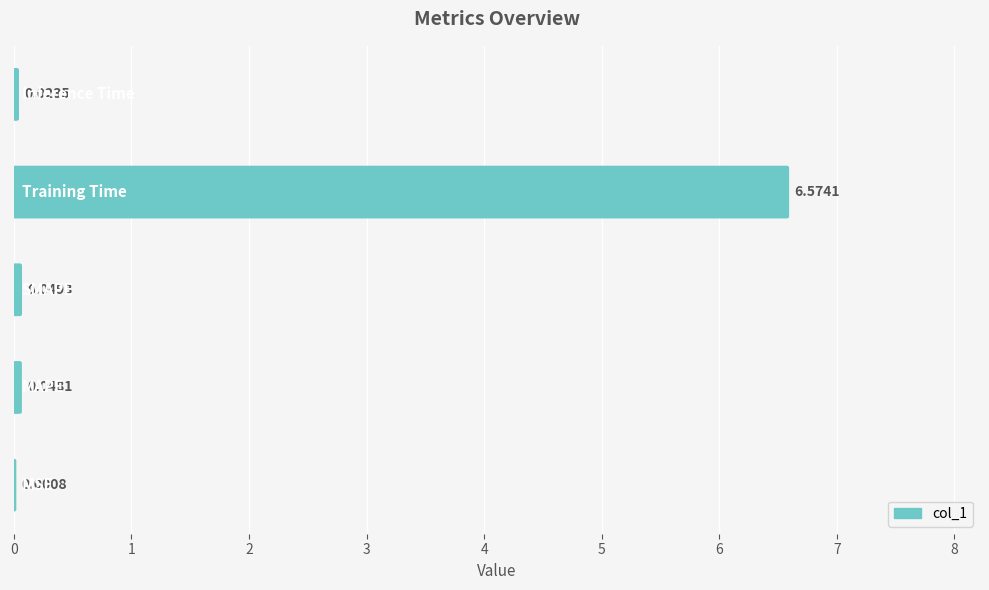

List the labels in order of value, largest first.

3, 2, 1, 4, 0